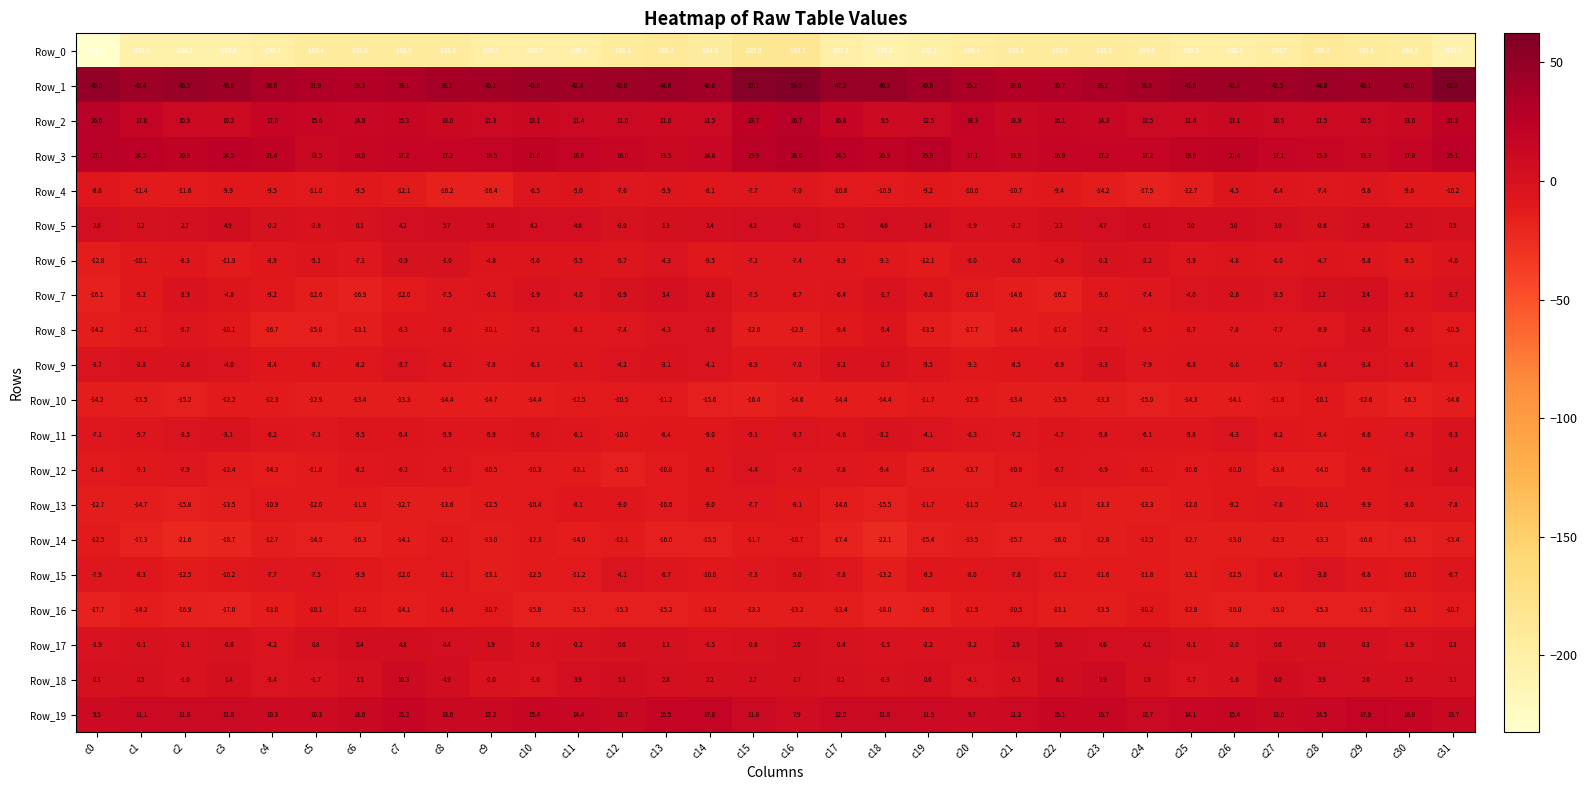

What value does the Row_6 series have at c17?

-8.9